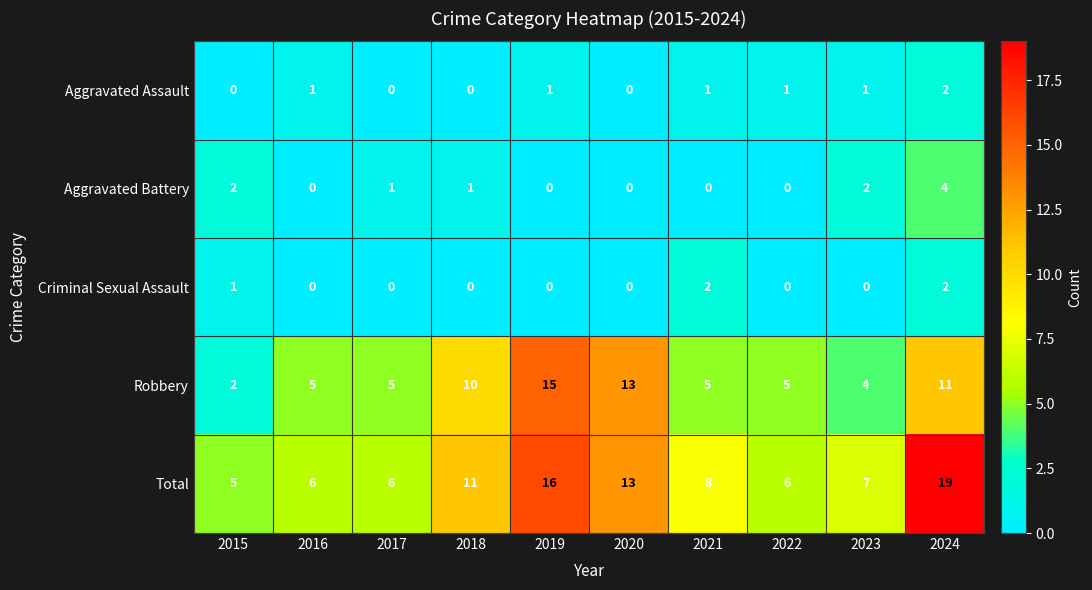

The value of Aggravated Battery at 2018 is 1. True or false?

True